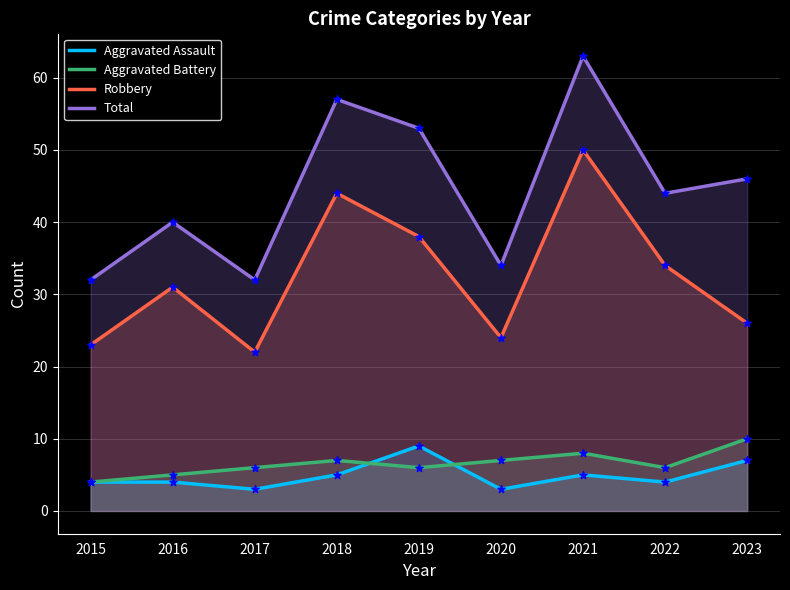

Which series contains the highest Y value?

Total